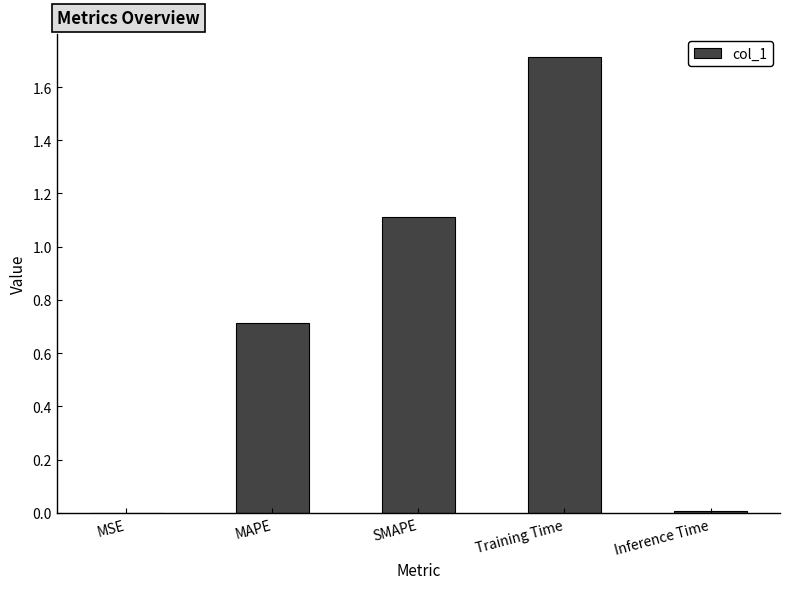

Which has a higher value, MSE or SMAPE?

SMAPE